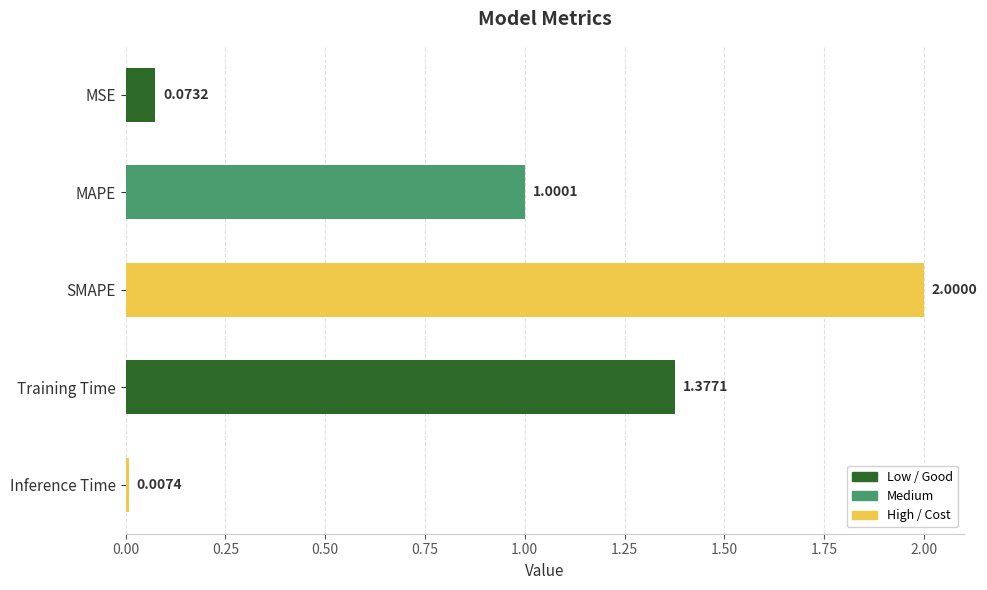

What is the sum of all values?

4.5